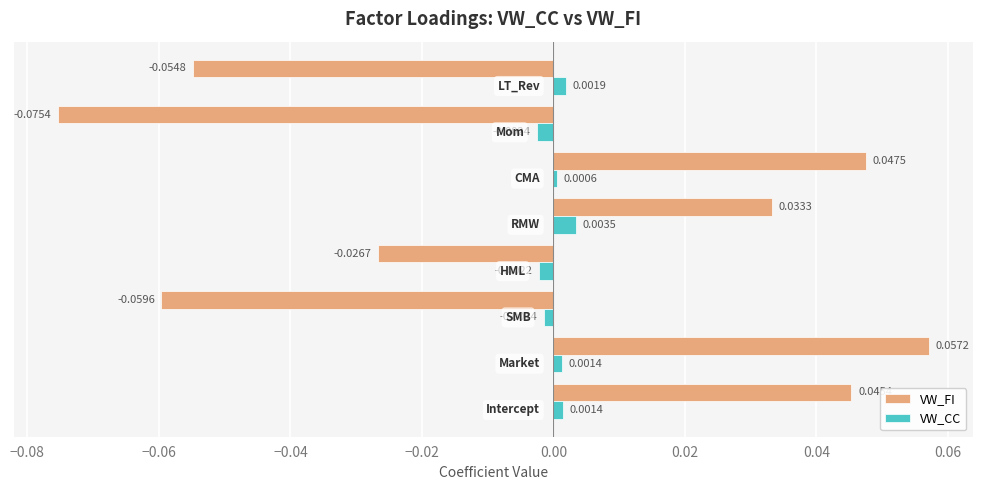

Which series has the largest range (max minus min)?

VW_FI